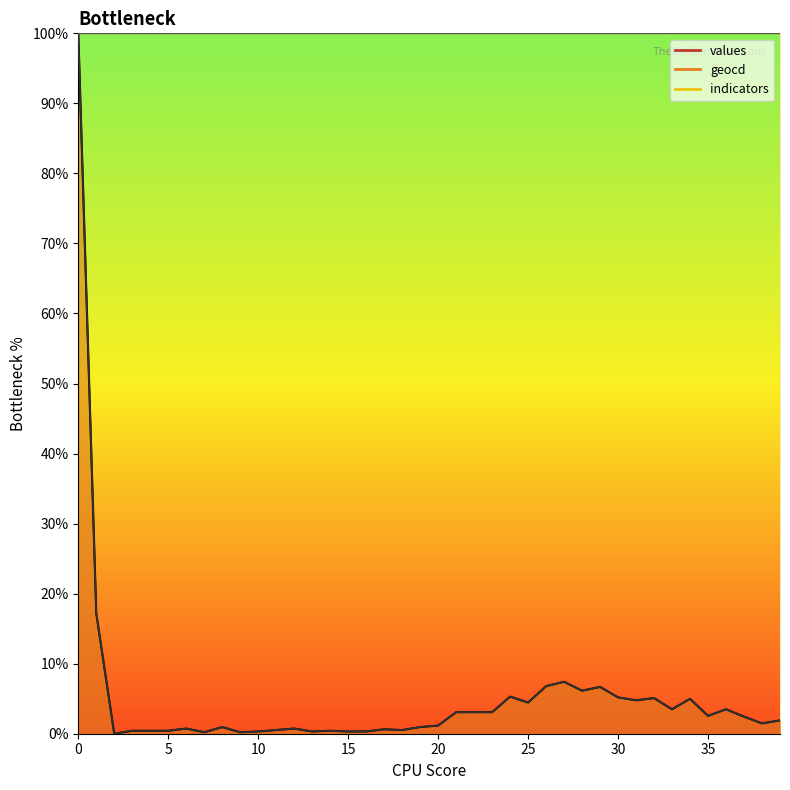

True or false: geocd has more than 0 interior local peaks.

True